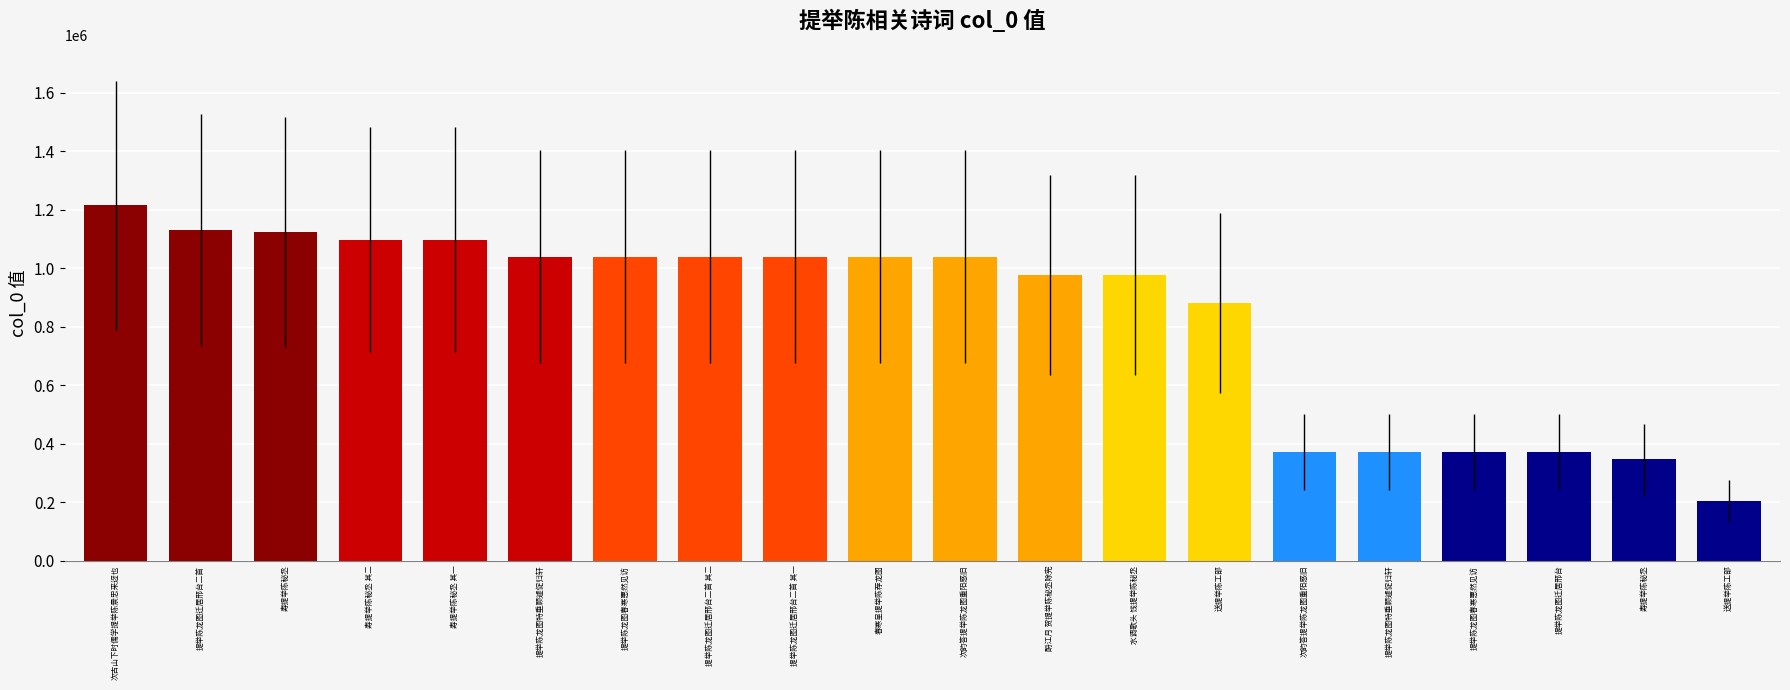

Count the number of categories in the chart.

20